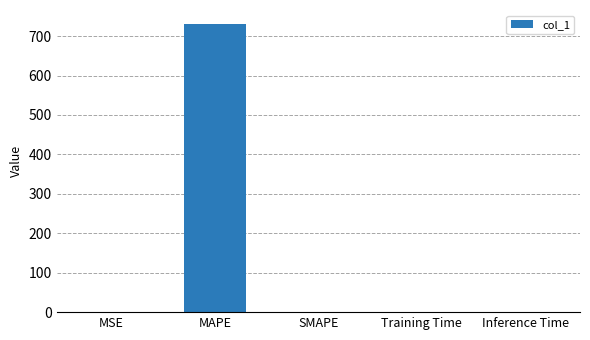

Count the number of data series in this chart.

1